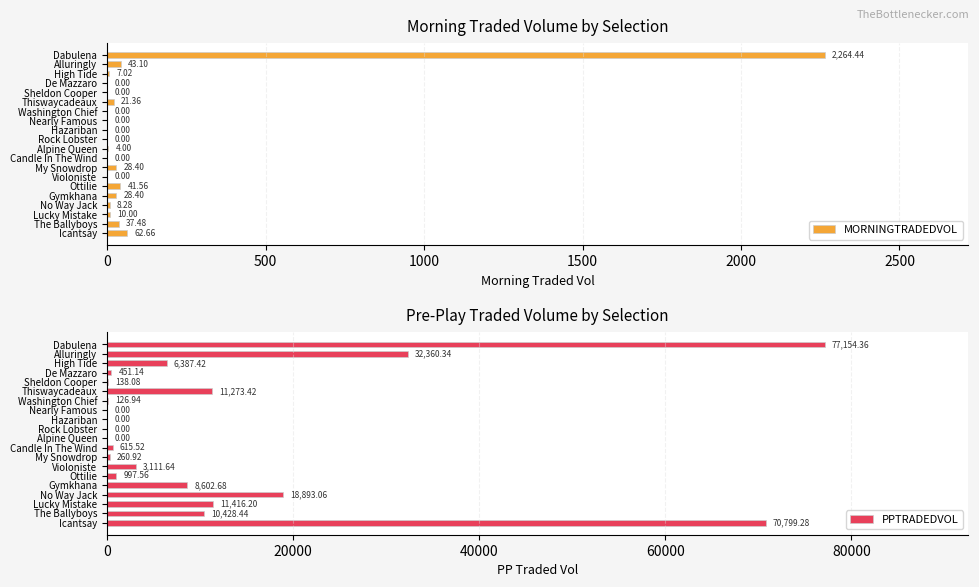

The value of PPTRADEDVOL at No Way Jack is 12048.3. True or false?

False